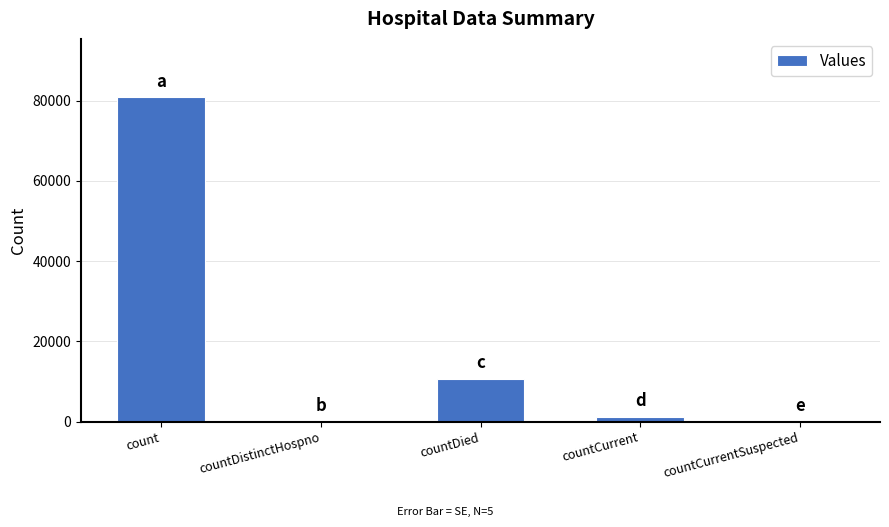

What is the sum of all values?

92810